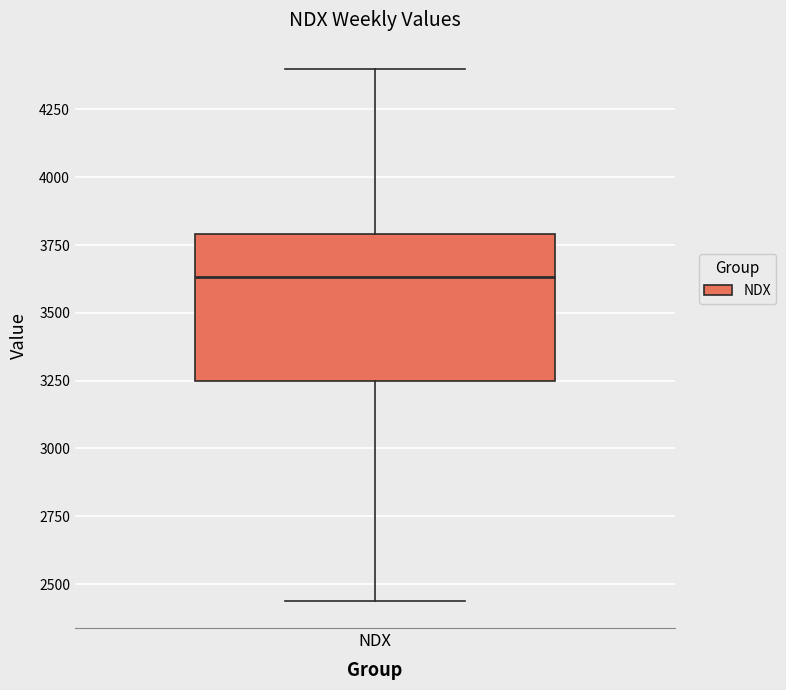

Transcribe this box plot: give where the median line is, the range the box spans, and where the two whiskers end, as read against the y-axis. The values are not printed on the chart, so give them approximately, as read against the axis.

median 3650, box 3250 to 3800, whiskers 2450 to 4400